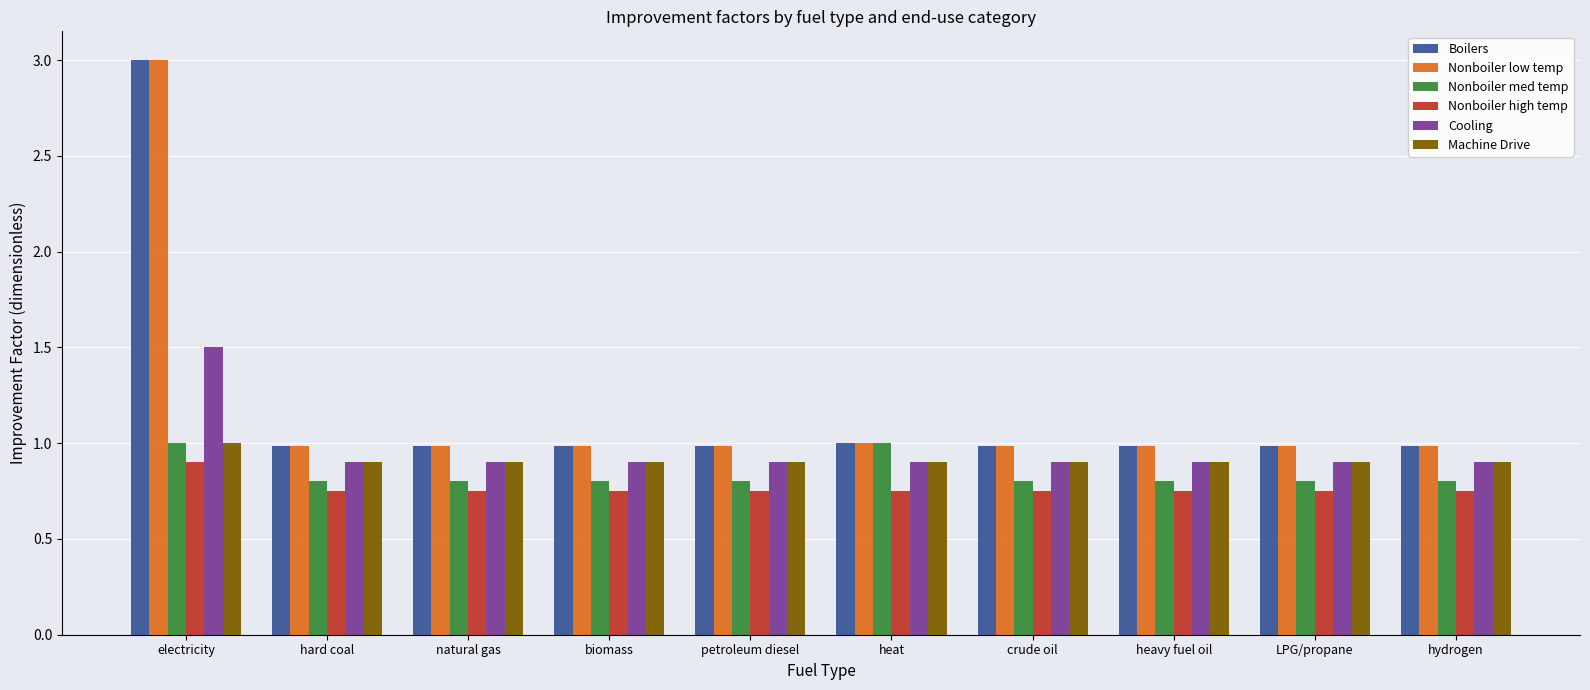

What is the sum of all Boilers values?

11.9